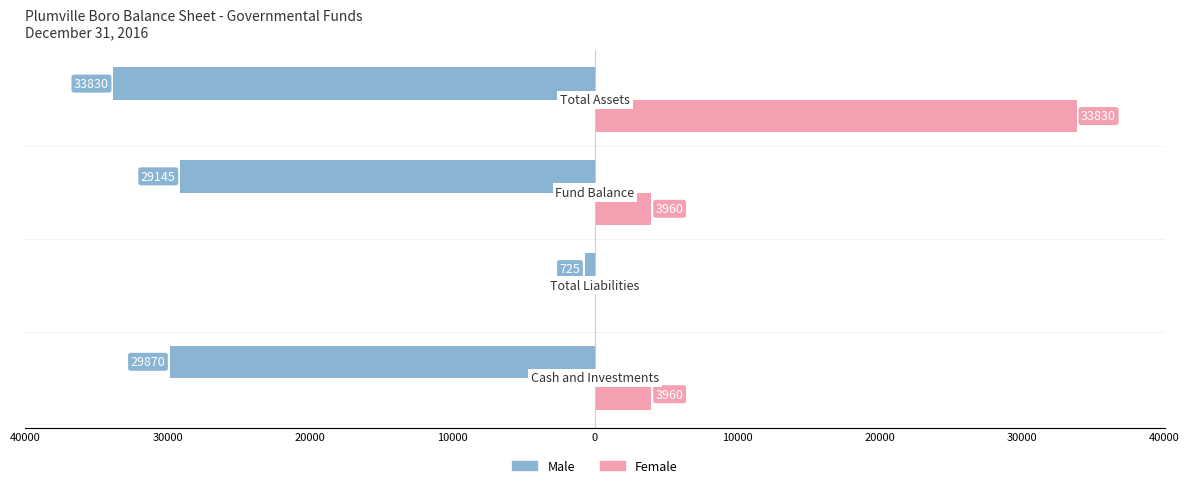

Reading right to left, extract all data points from this chart.

Male: 10000=-33830	20000=-29145	30000=-725	40000=-29870
Female: 10000=33830	20000=3960	30000=0	40000=3960